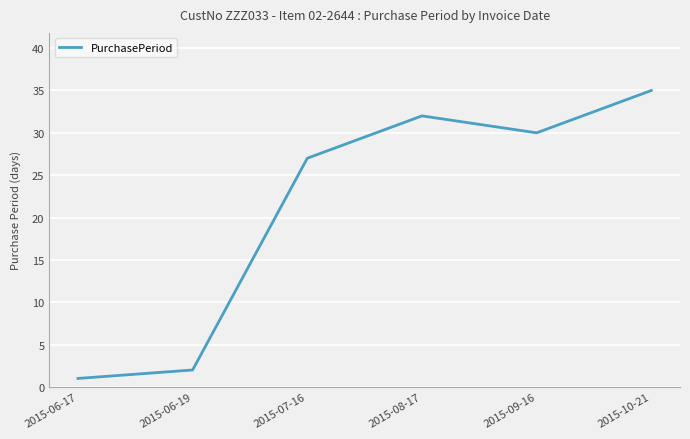

How many categories are shown in the chart?

6